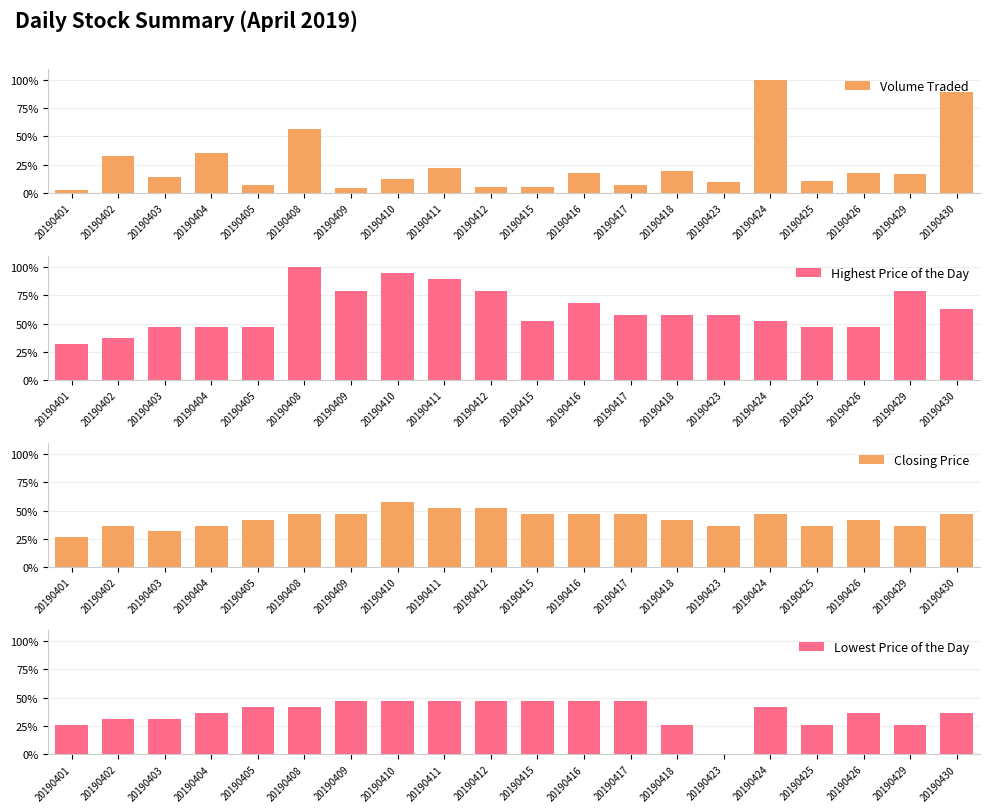

What is the value of the Closing Price bar at the 15th from the left?

36.8